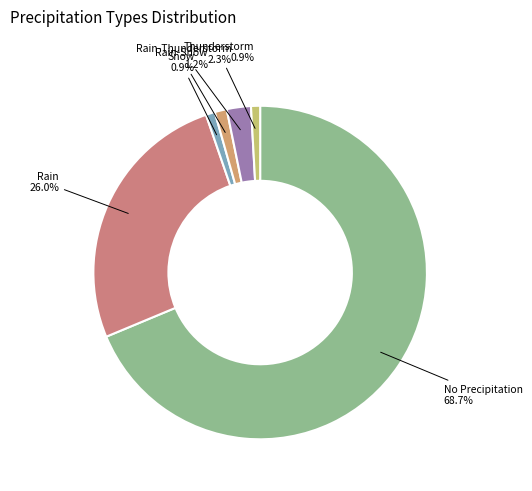

How many segments does this pie chart have?

6